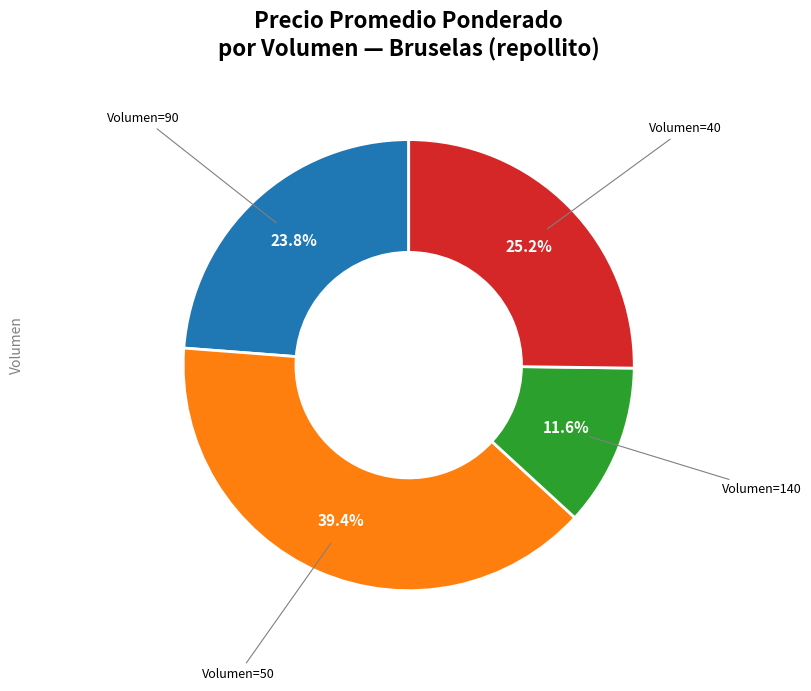

Is there a majority slice in this chart?

No